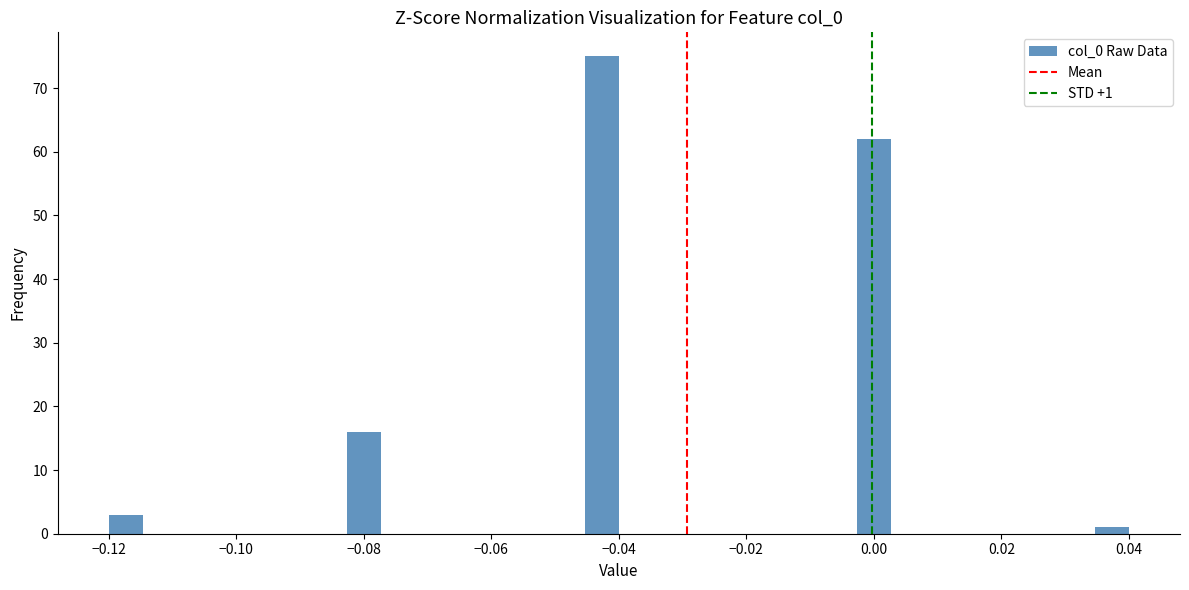

Around what value on the x-axis is the tallest bar? Give the approximate position of its centre, as read against the axis.

-0.042